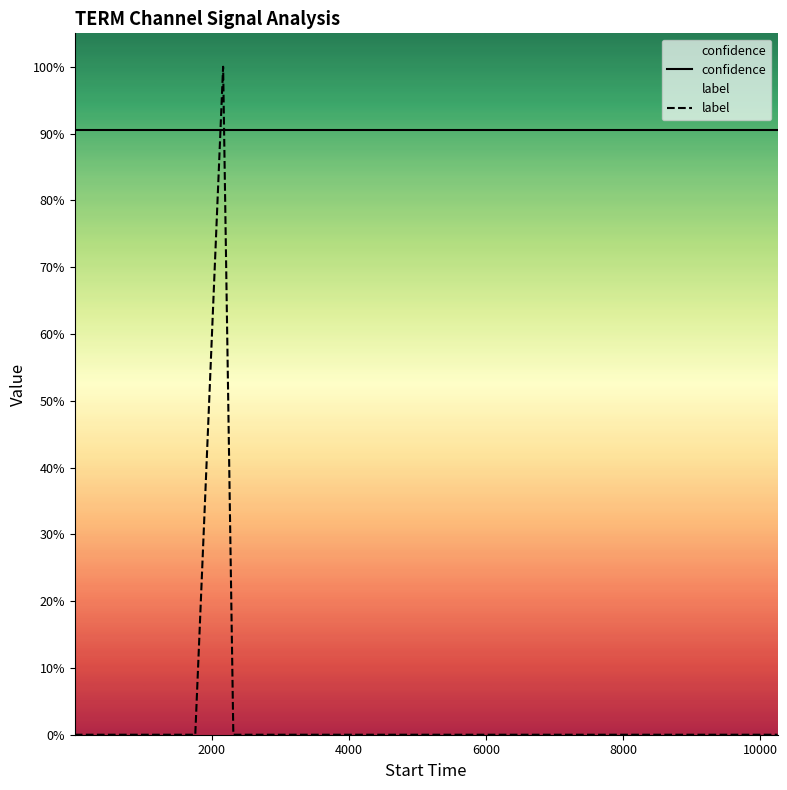

Is the value of label at 38 greater than the value of confidence at 20?

No